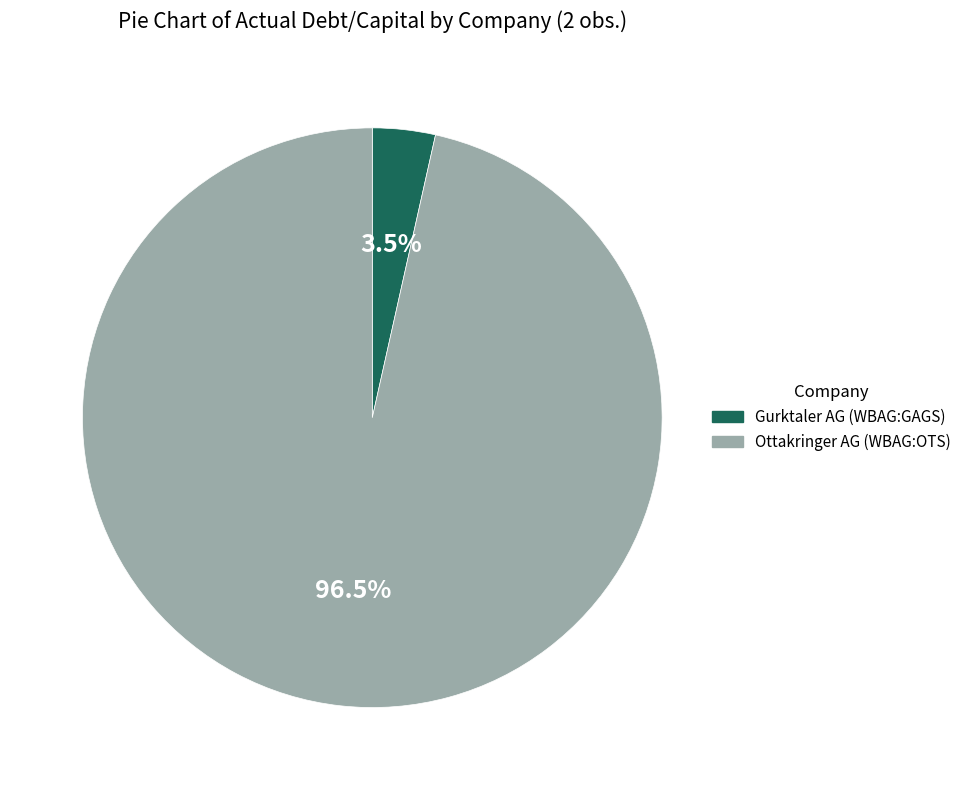

Is there a majority slice in this chart?

Yes